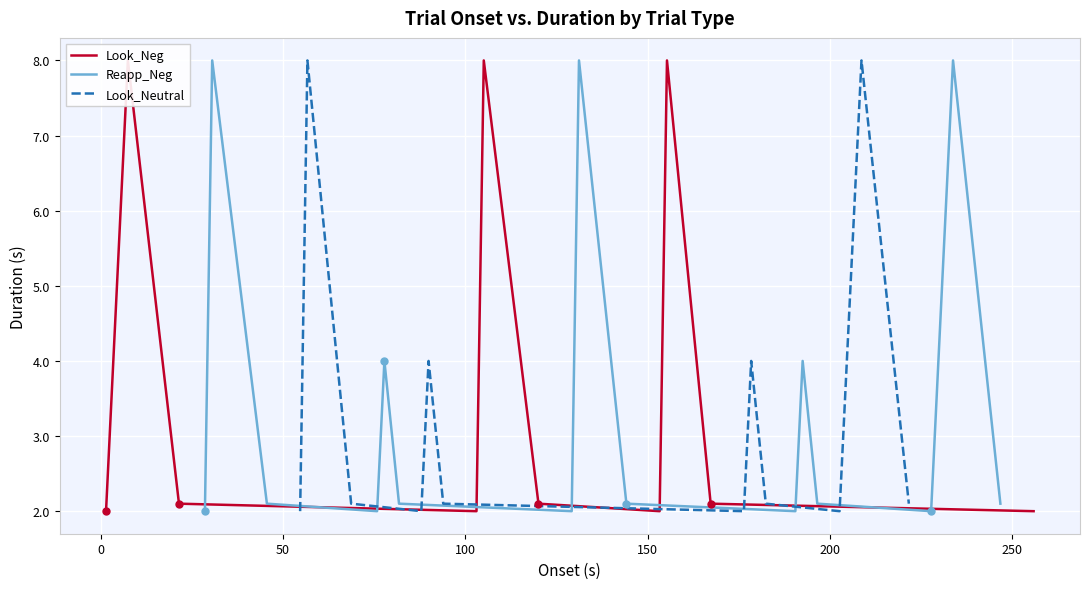

Which series ends up on top after the final intersection of Reapp_Neg and Look_Neutral?

Reapp_Neg